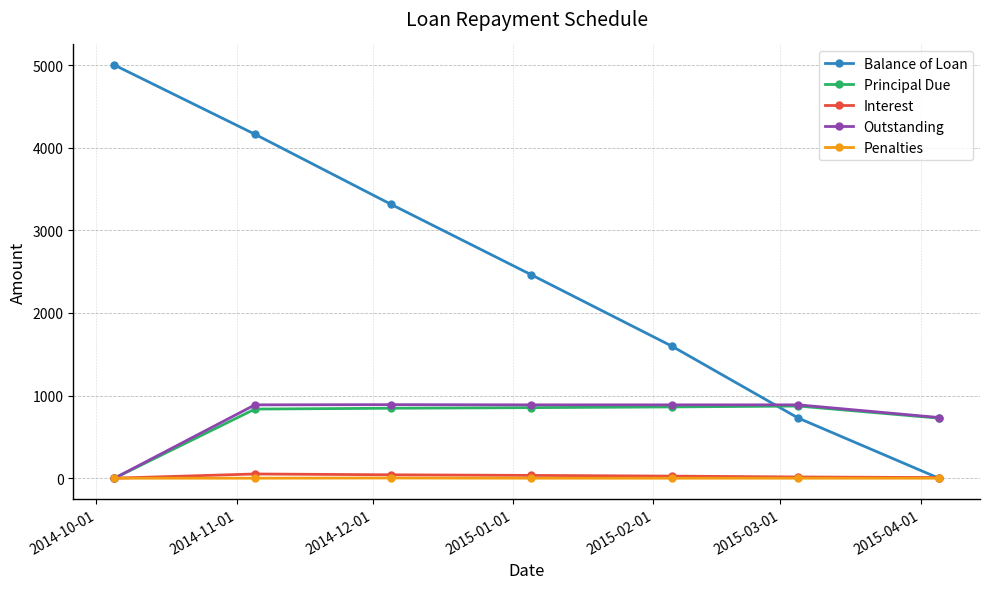

What is the highest value of the Principal Due series?

873.0